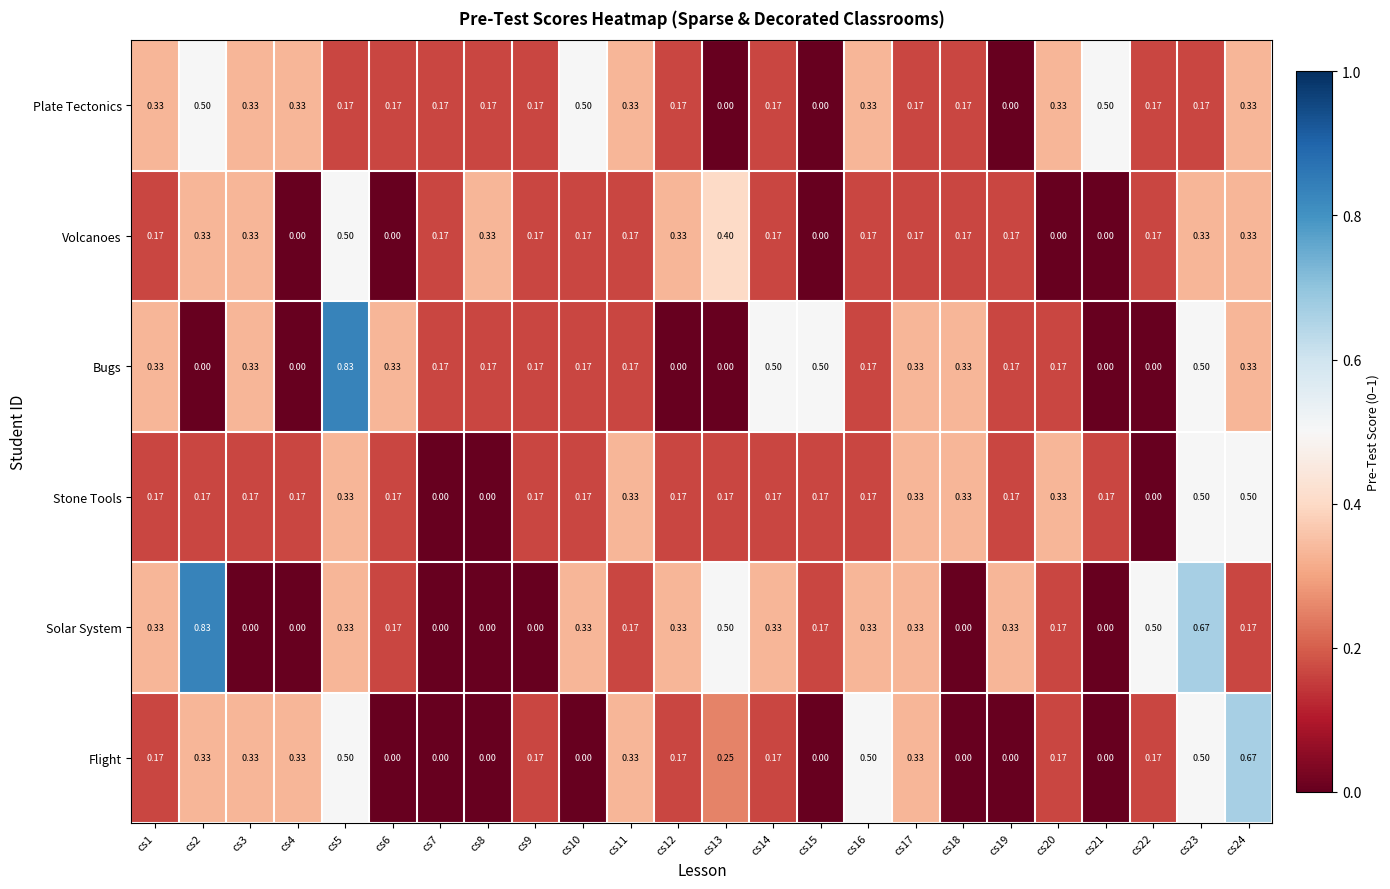

Which series has the largest total across all categories?

Solar System